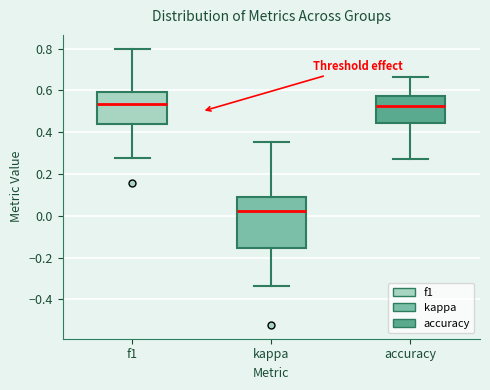

Where is the lower edge of the box for f1 on the y-axis? The values are not printed on the chart, so give them approximately, as read against the axis.

0.44